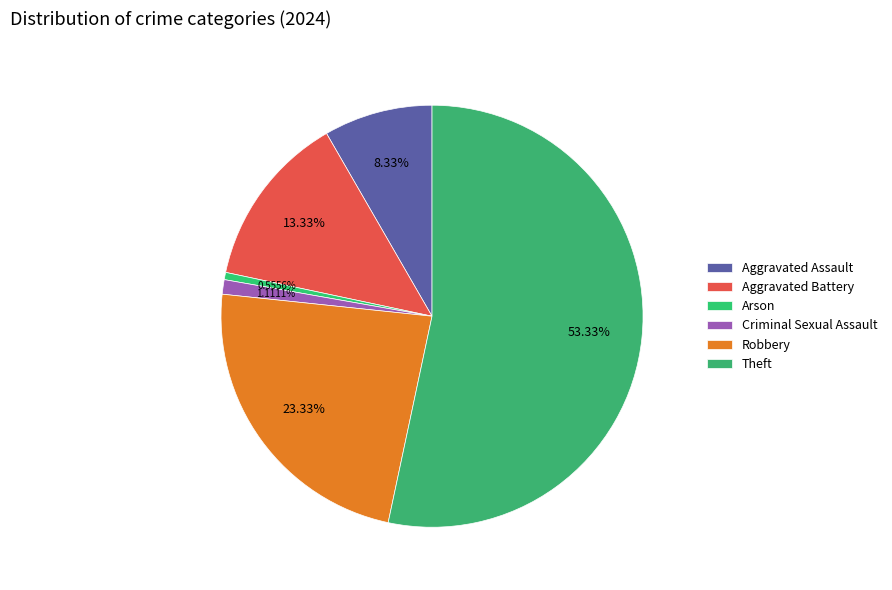

What percentage is the Aggravated Assault slice, to the nearest percent?

8%